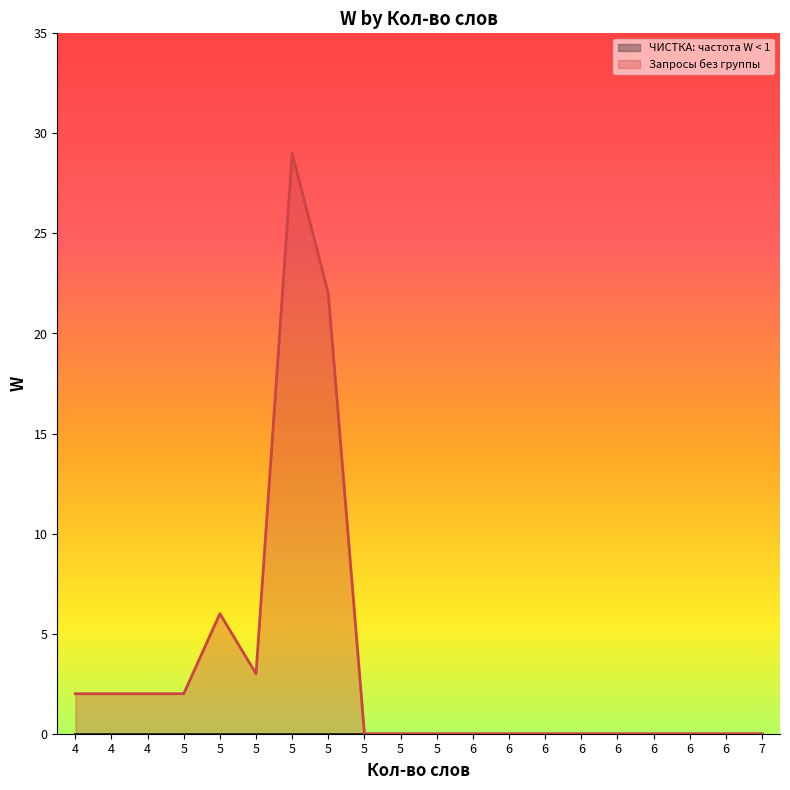

Is it true that the value at 4 is 3?

False